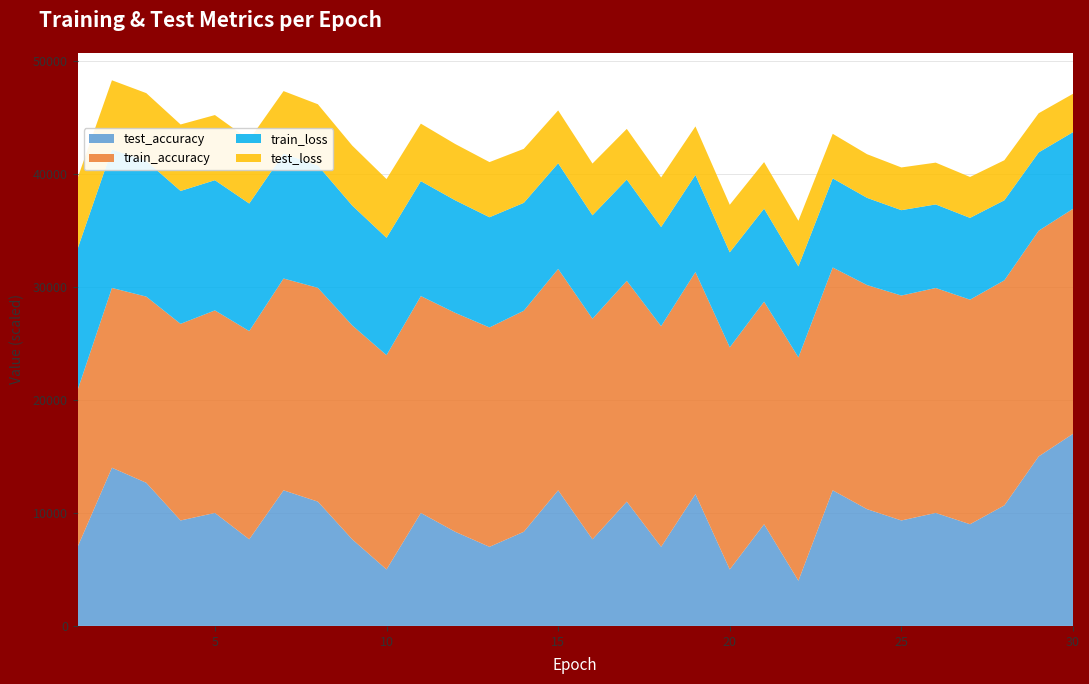

What is the highest value of the test_accuracy series?

17000.0